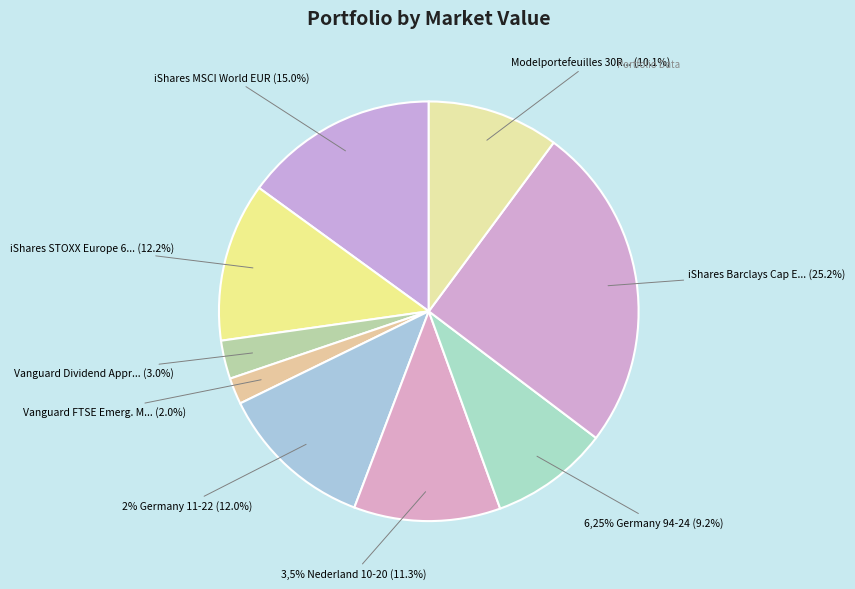

What portion of the pie excludes 6,25% Germany 94-24?

90.8%